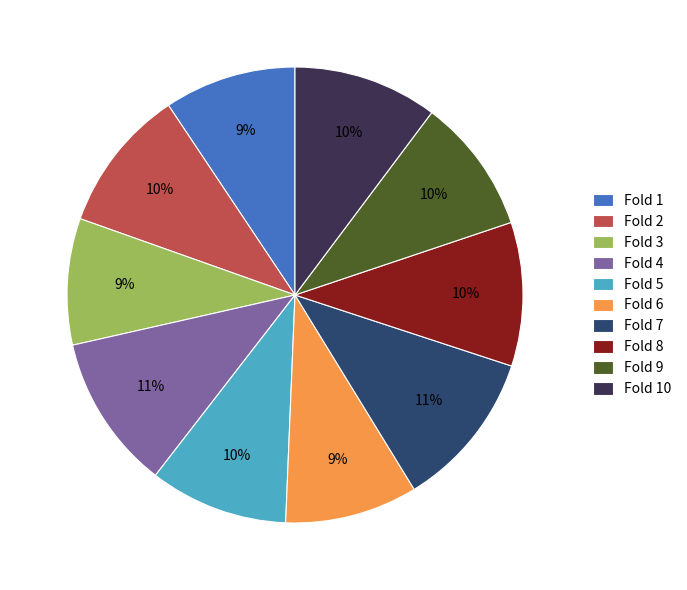

Do Fold 8 and Fold 6 together represent more than half of the pie?

No